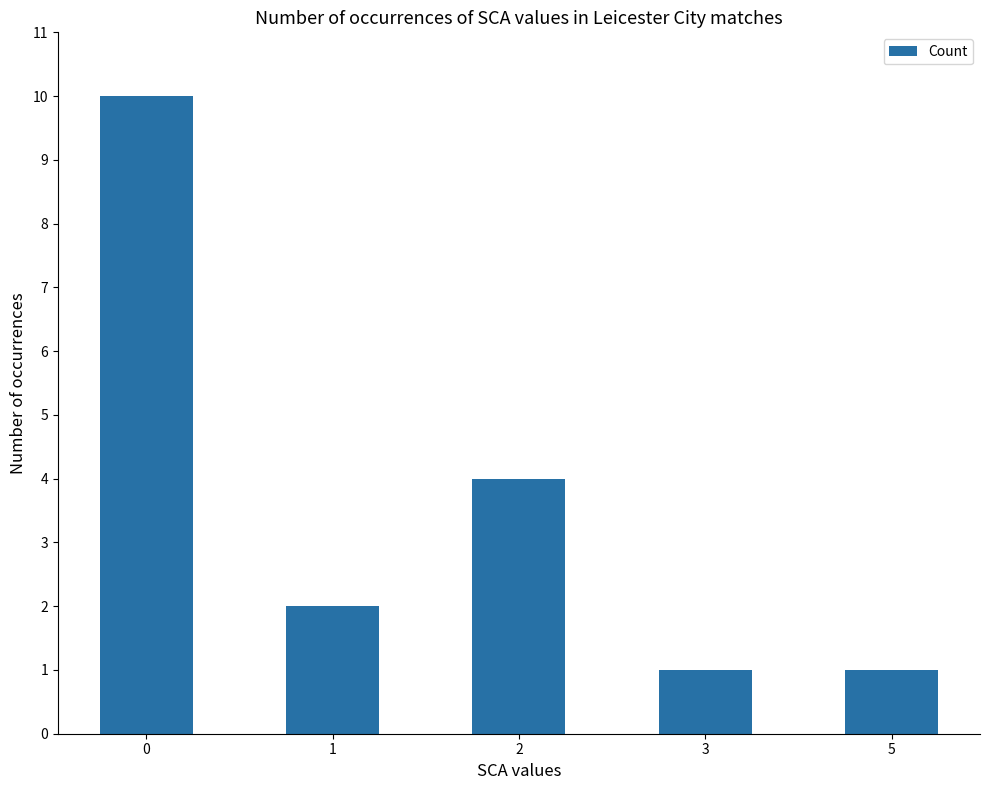

Are the bars horizontal?

No